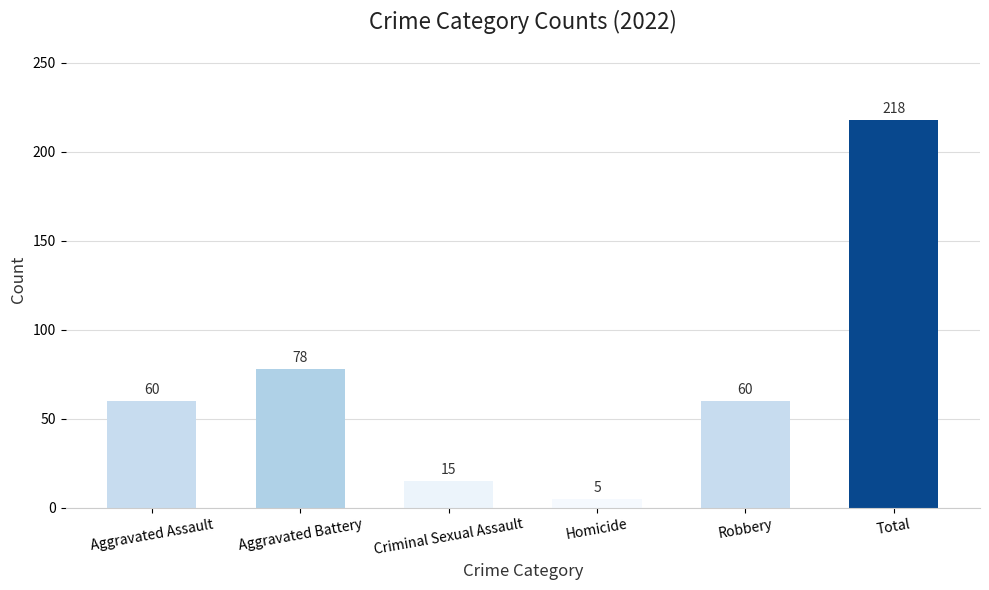

Which label corresponds to the largest value in the chart?

Total